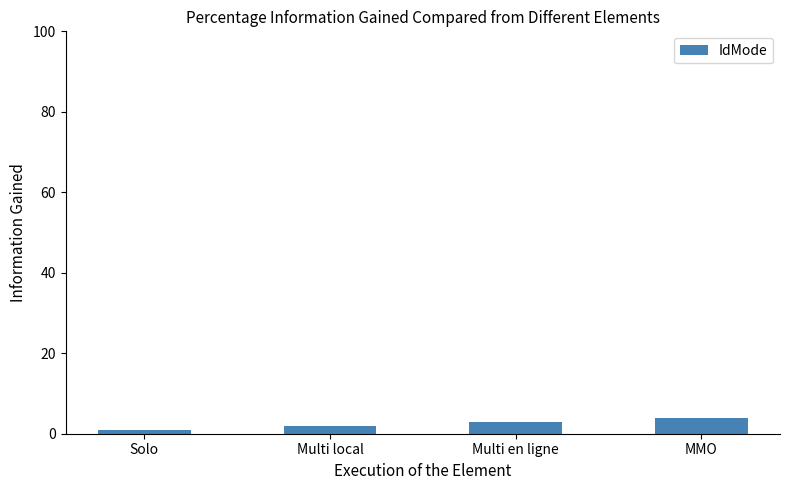

Where is the data nearest to the value 2?

Multi local